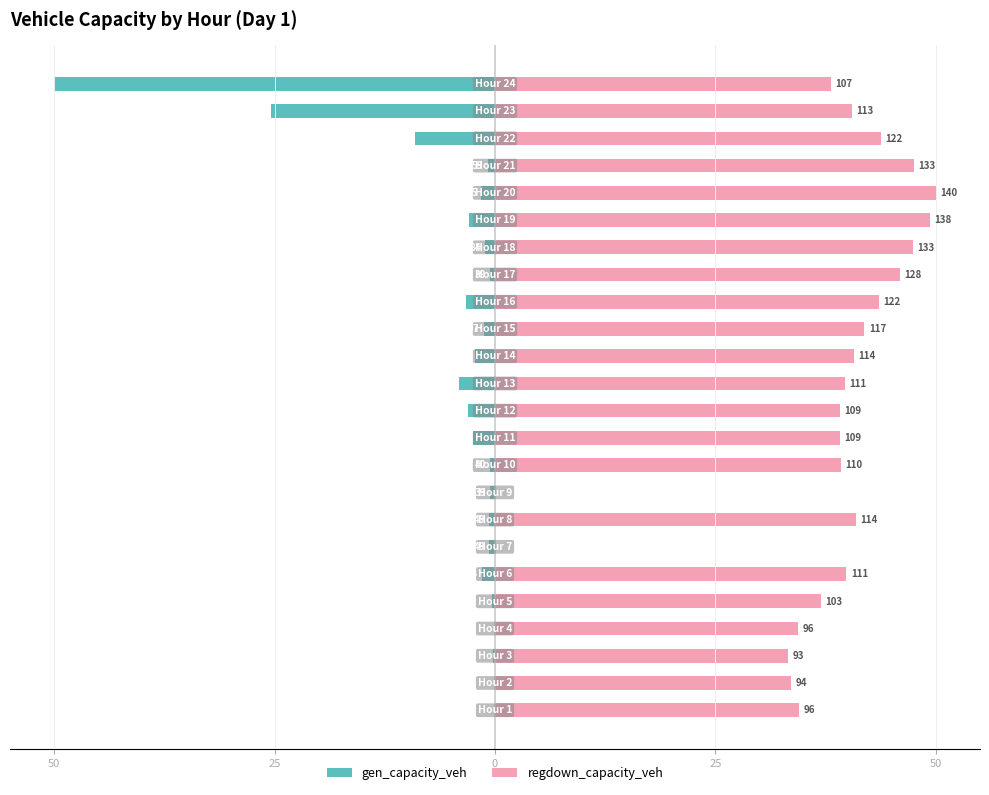

How many series are shown in this chart?

2